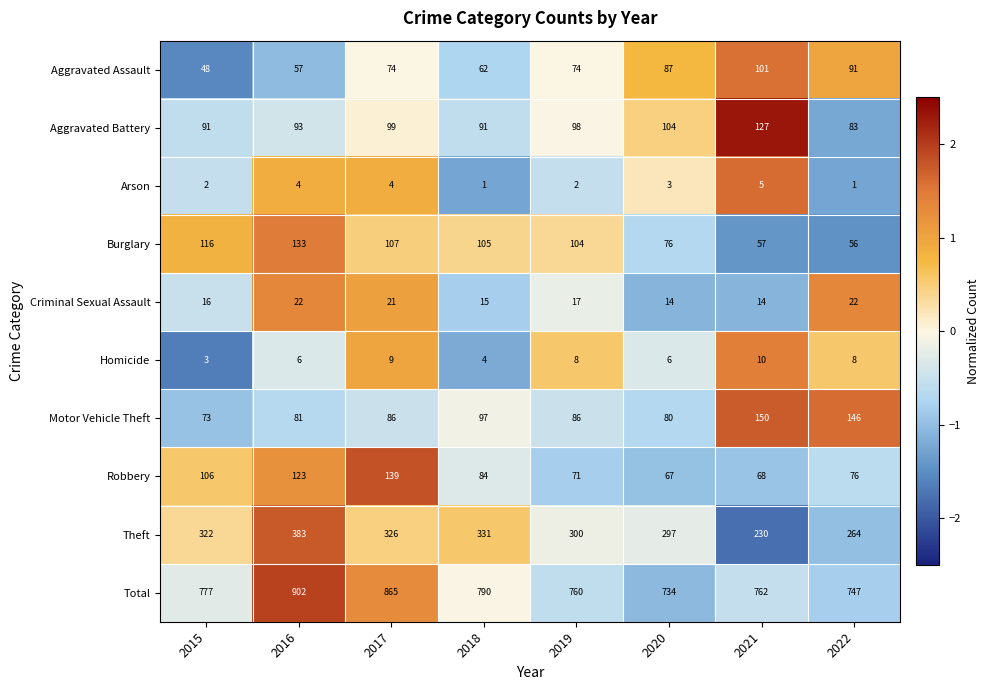

What is the difference between the maximum and minimum values in the Total series?

168